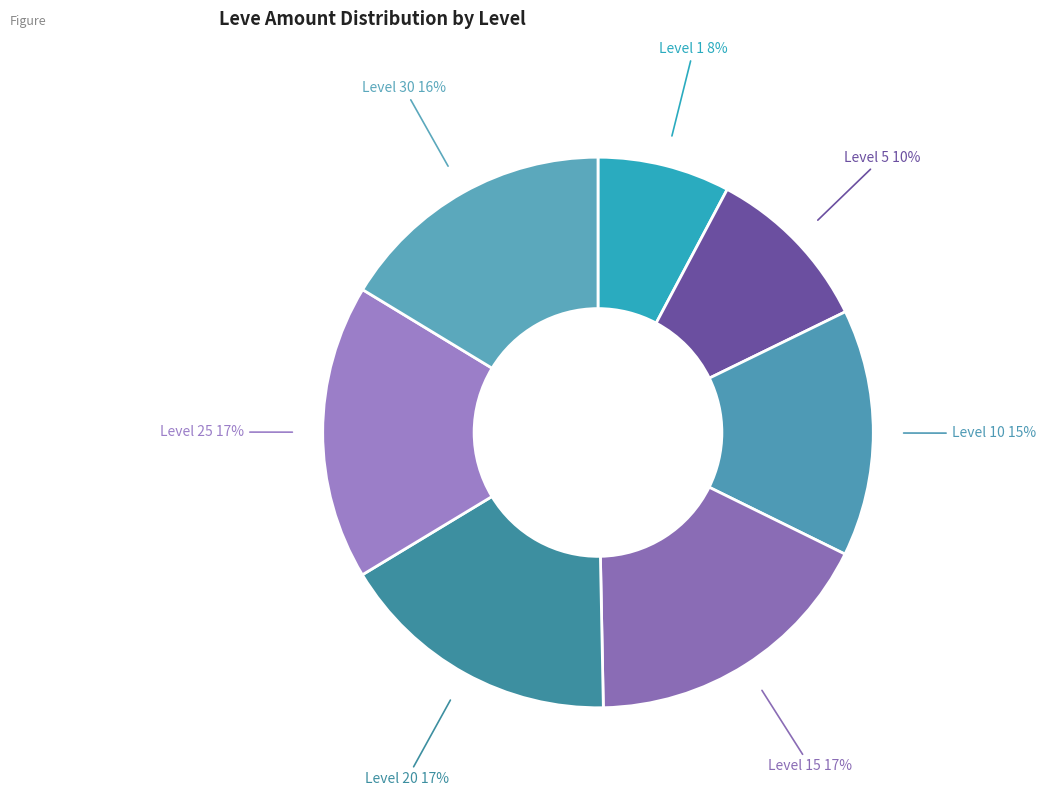

True or false: Level 10 accounts for 22% of the total.

False